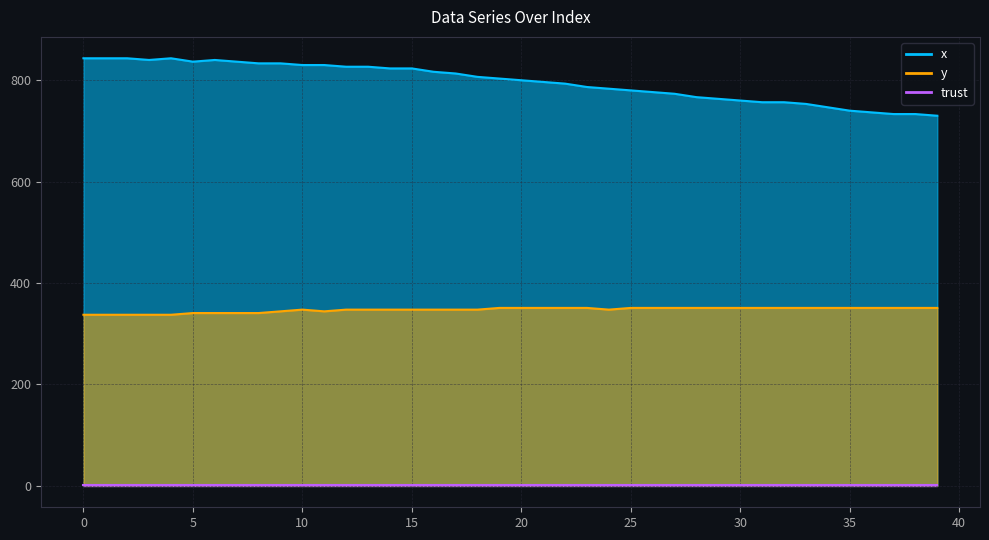

What is the value of the x point at the 6th from the left?

836.7